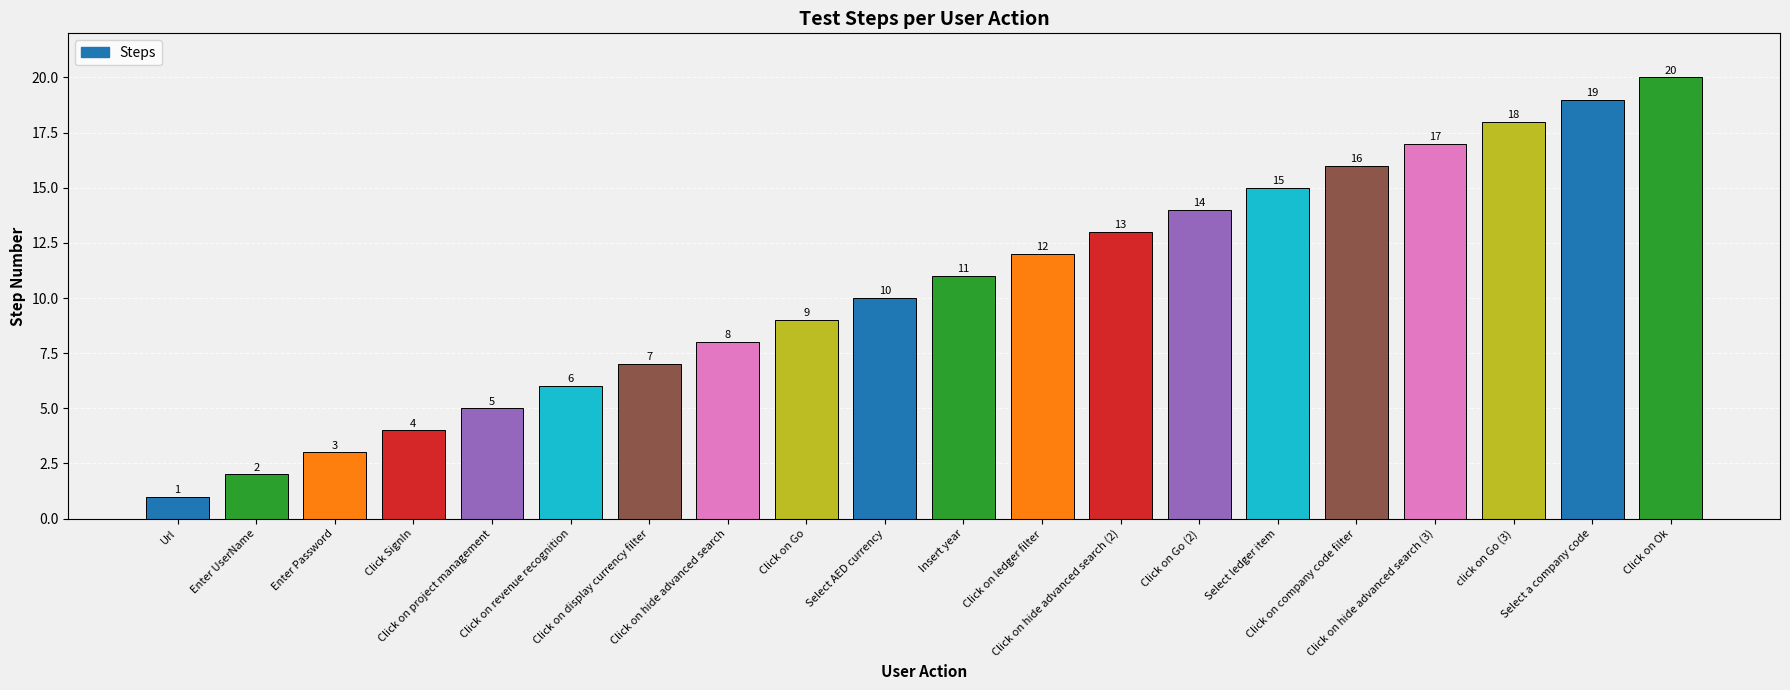

What is the label of the 3rd bar from the right?

click on Go (3)